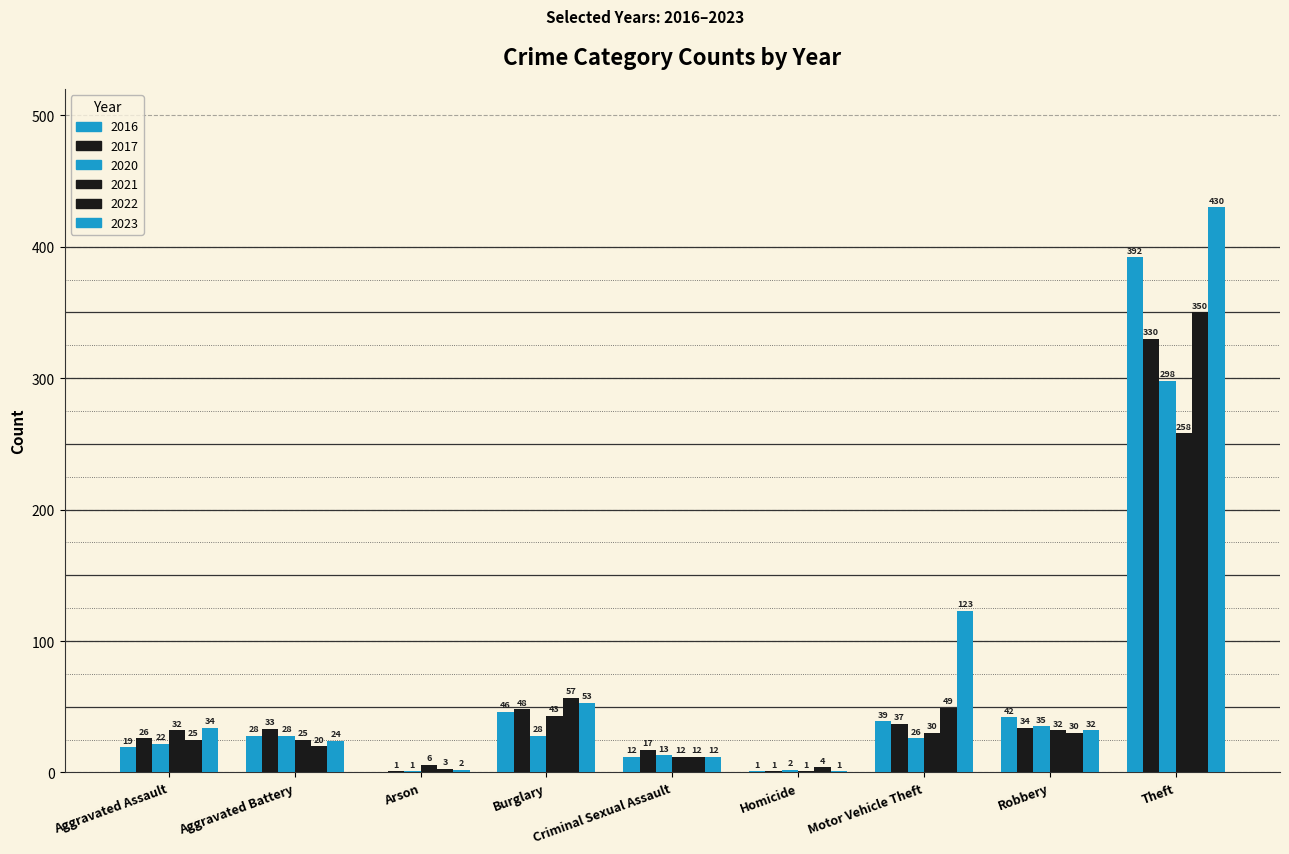

Are the bars grouped side by side (vs. stacked)?

Yes